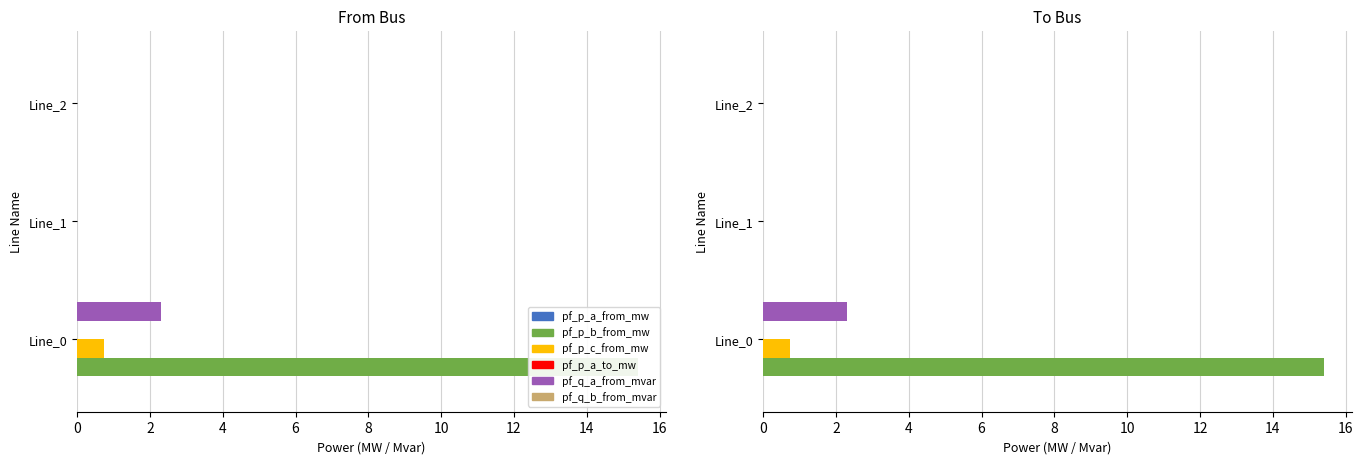

How many bars are there in total?

18